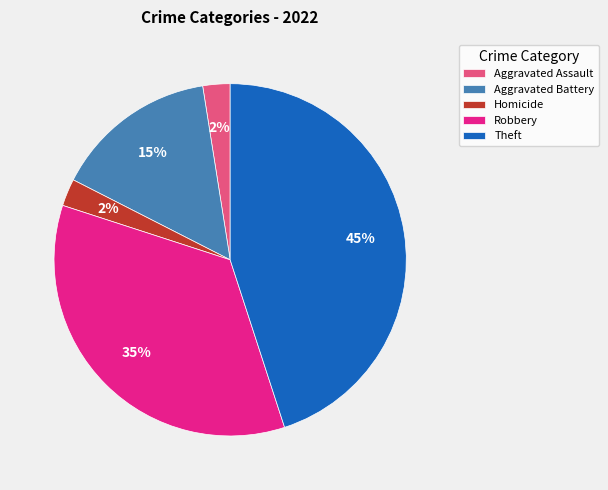

What percentage is the Theft slice, to the nearest percent?

45%